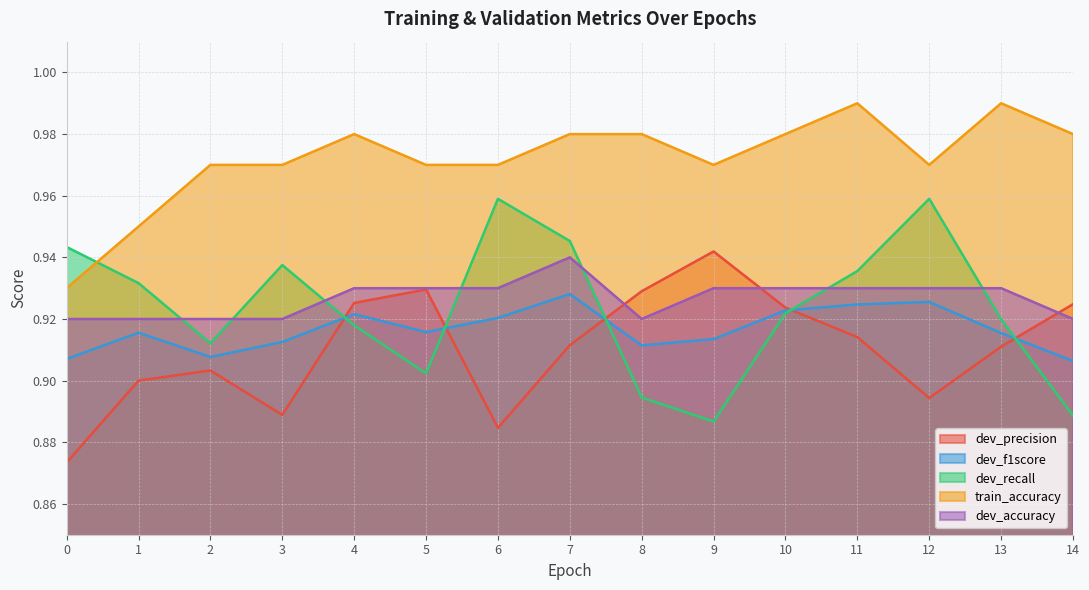

List the series in order of their peak value, highest first.

train_accuracy, dev_recall, dev_precision, dev_accuracy, dev_f1score